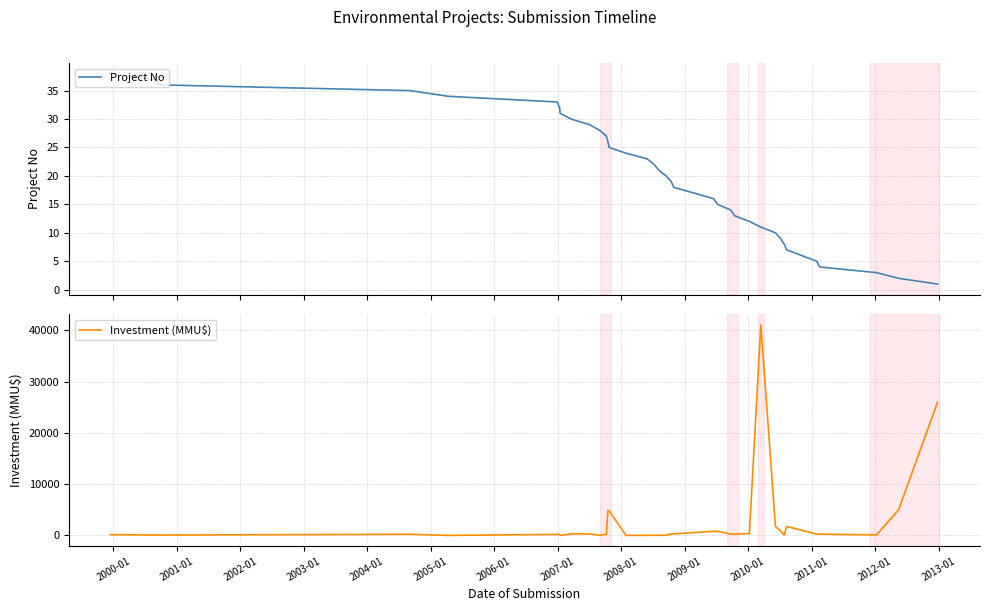

What is the highest value of the Project No series?

38